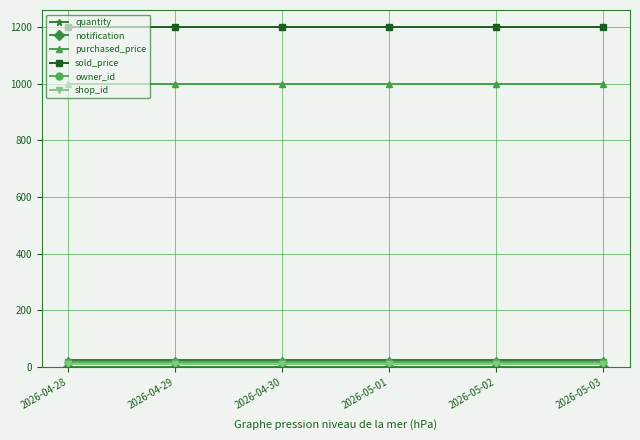

What is the label of the 2nd point from the left?

2026-04-29